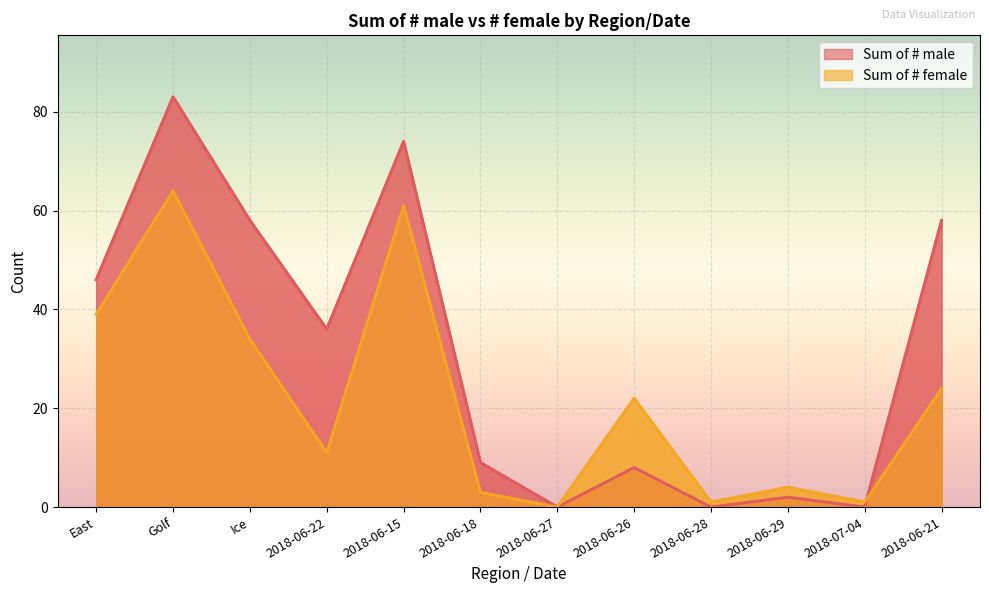

How many lines are shown in the chart?

2